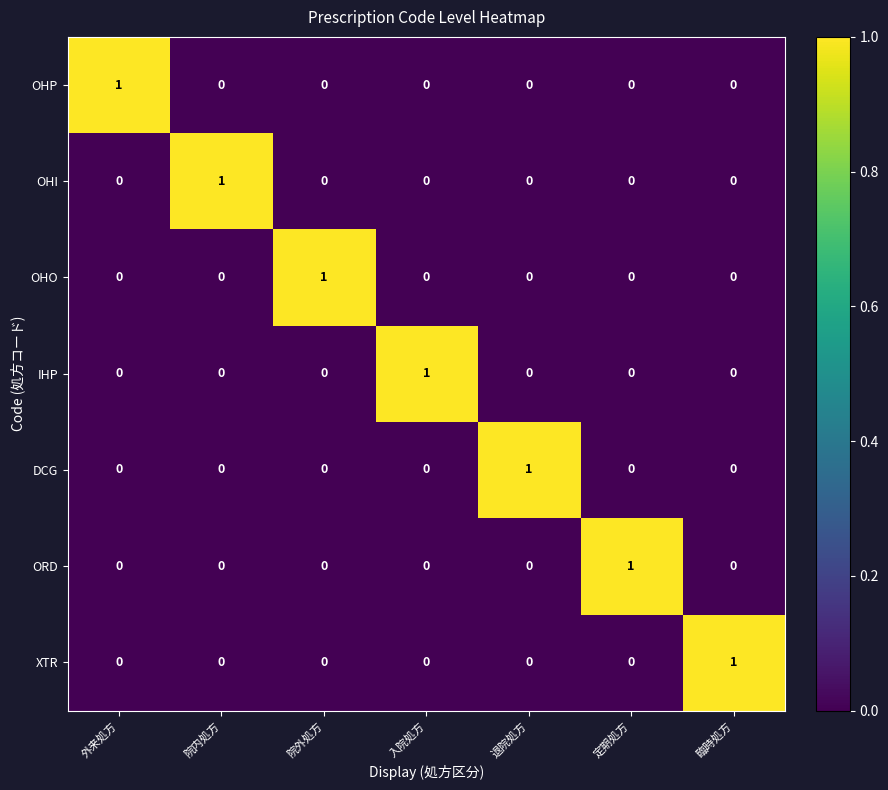

True or false: OHO has a value of 1 at 退院処方.

False